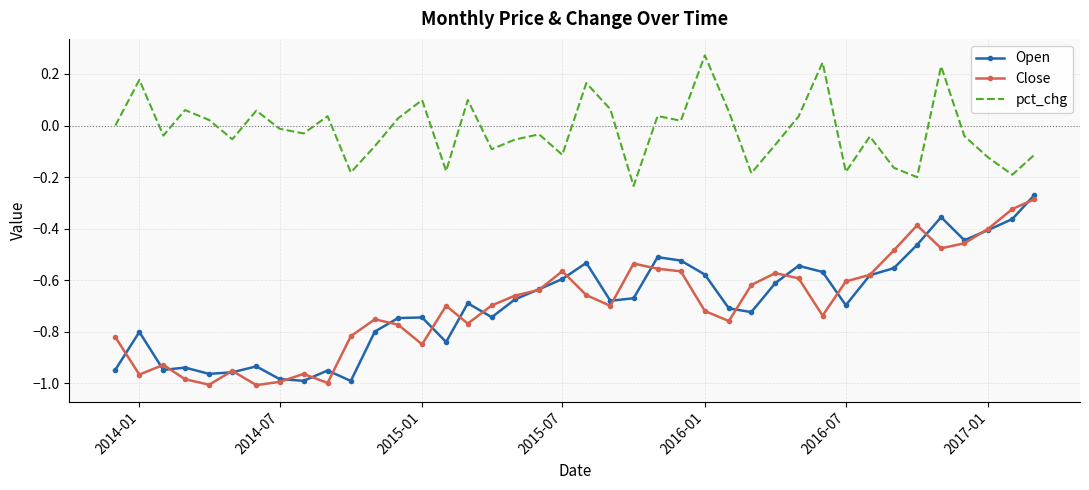

True or false: Close and pct_chg intersect in this chart.

False